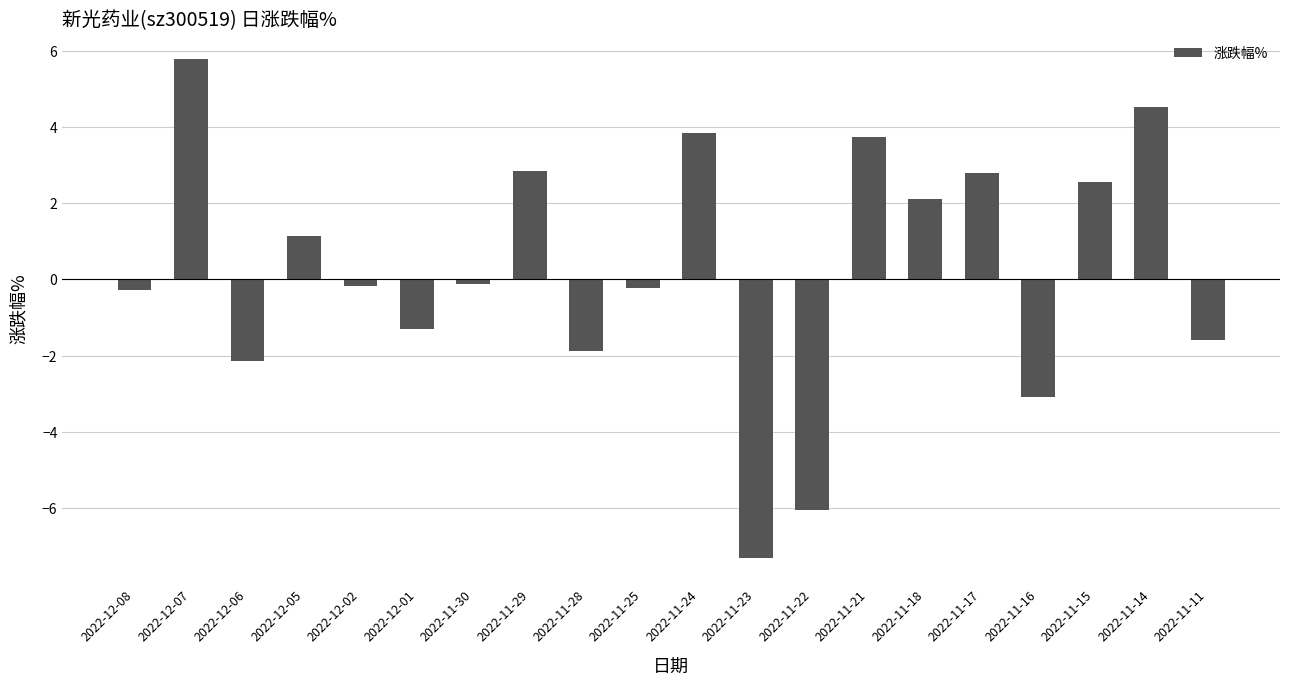

What is the maximum value shown in the chart?

5.8